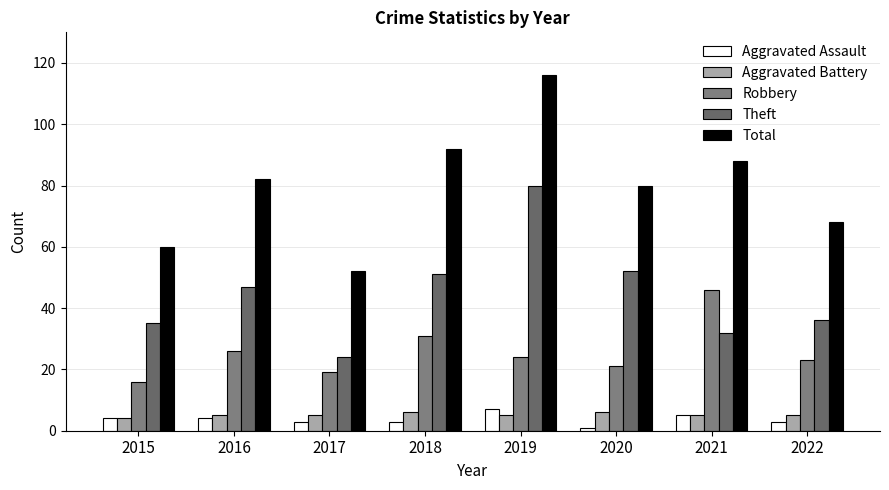

Reading left to right, what are all the values shown in this chart?

Aggravated Assault: 2015=4	2016=4	2017=3	2018=3	2019=7	2020=1	2021=5	2022=3
Aggravated Battery: 2015=4	2016=5	2017=5	2018=6	2019=5	2020=6	2021=5	2022=5
Robbery: 2015=16	2016=26	2017=19	2018=31	2019=24	2020=21	2021=46	2022=23
Theft: 2015=35	2016=47	2017=24	2018=51	2019=80	2020=52	2021=32	2022=36
Total: 2015=60	2016=82	2017=52	2018=92	2019=116	2020=80	2021=88	2022=68